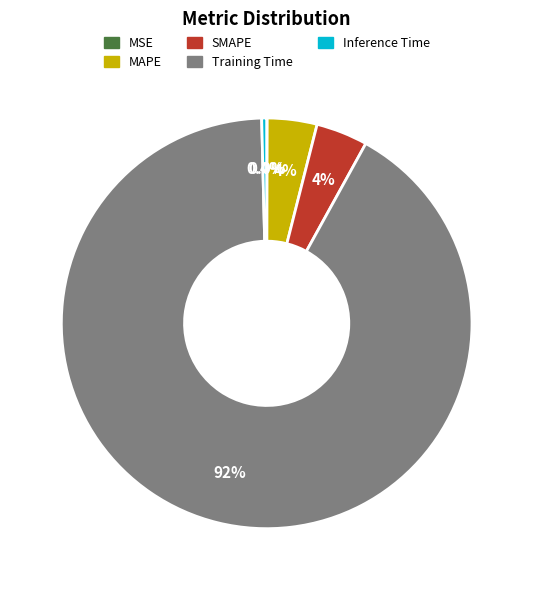

Between Inference Time and MAPE, which is larger?

MAPE